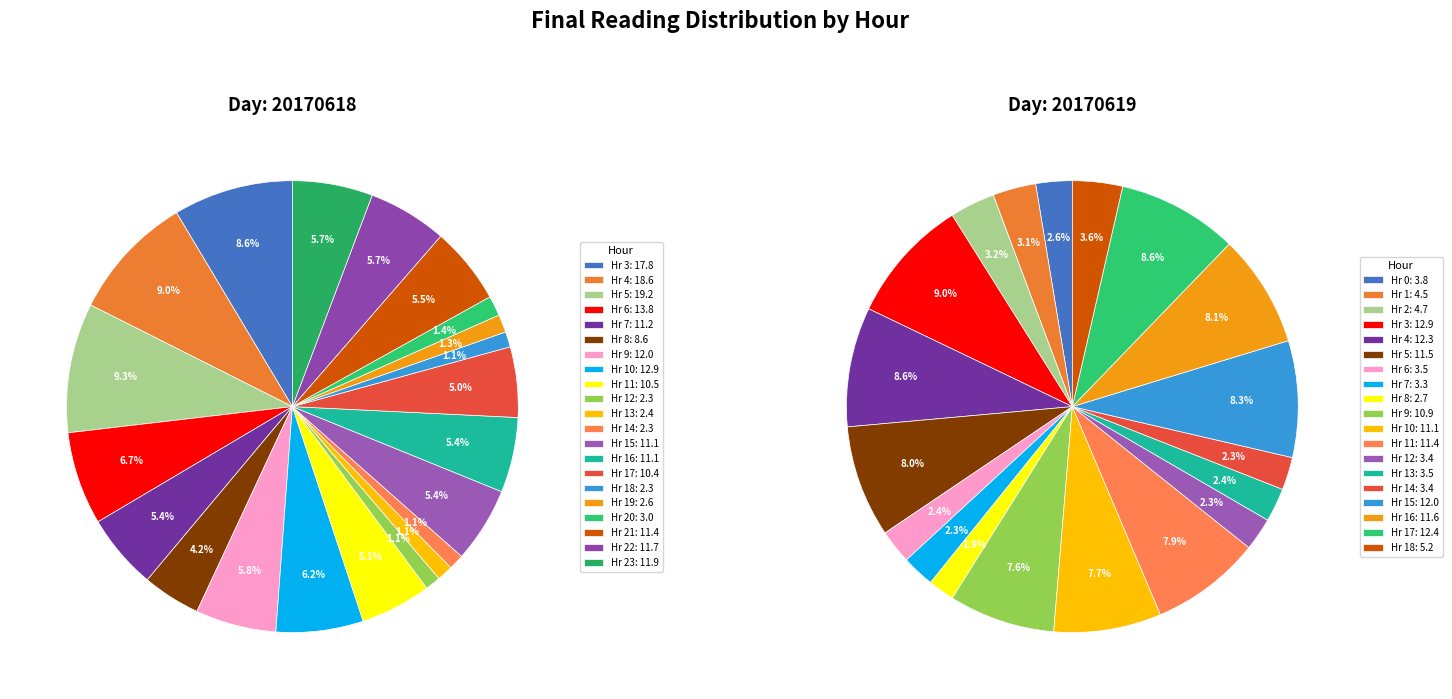

Is it true that 20170618 is 9% of the pie?

True